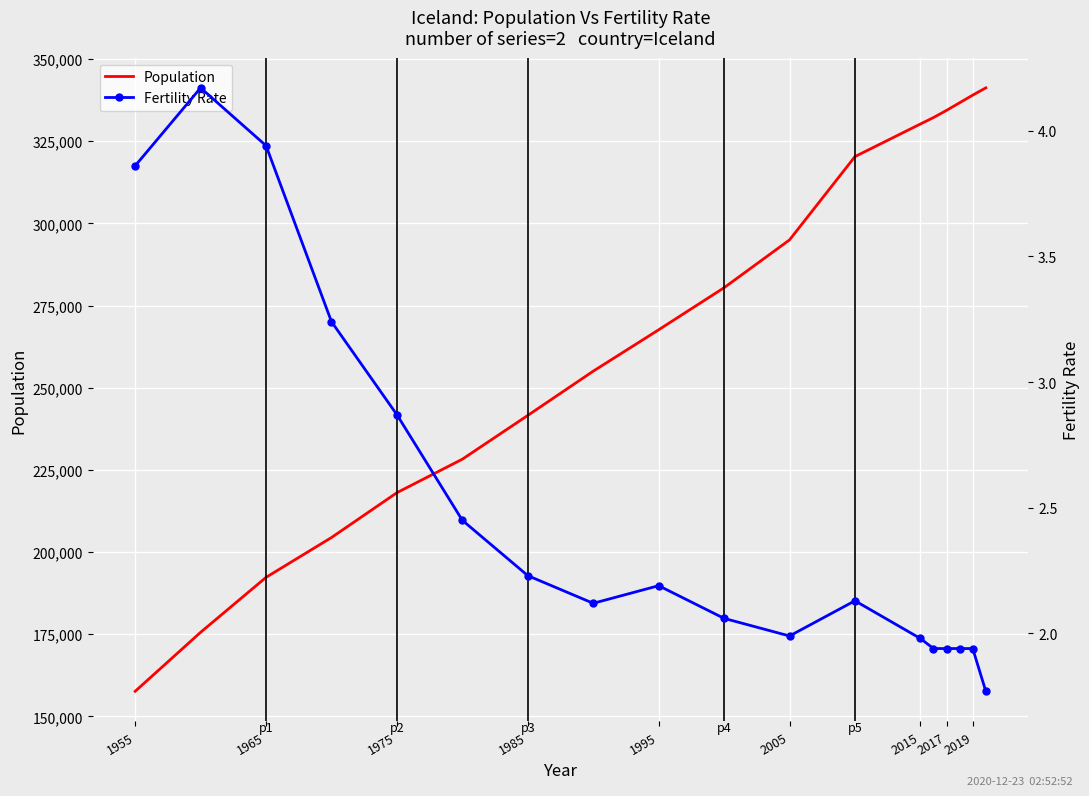

How many lines are shown in the chart?

2